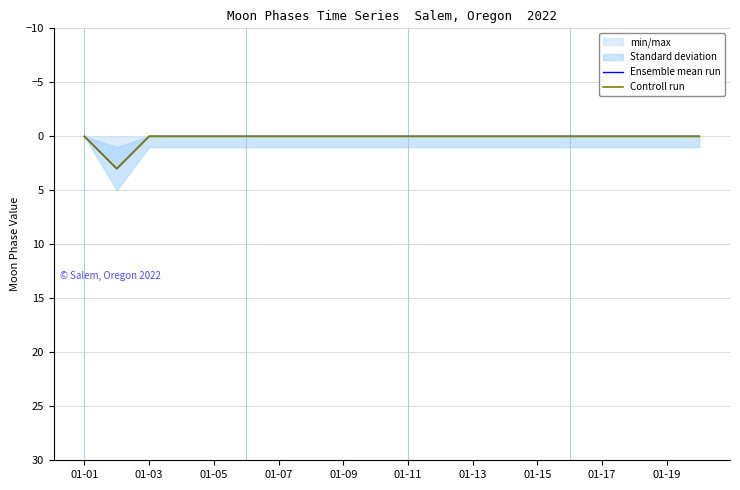

What is the maximum value shown in the chart?

3